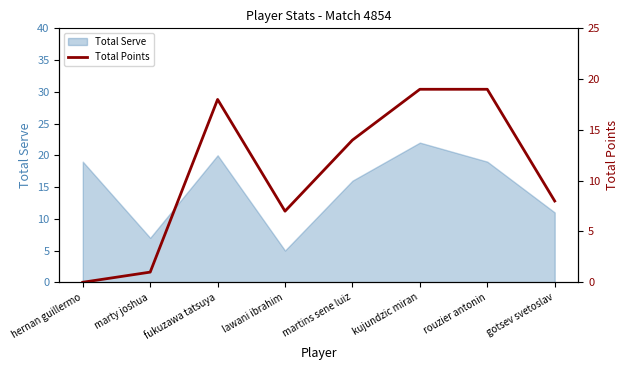

Which category has the highest value across all series?

kujundzic miran